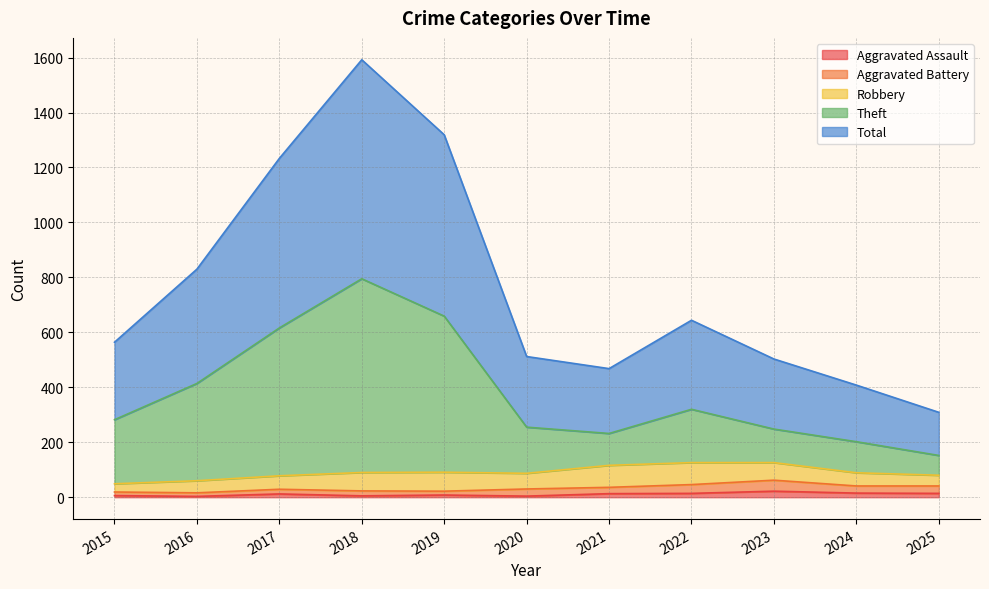

What is the difference between the second highest and minimum values in the Total series?

1010